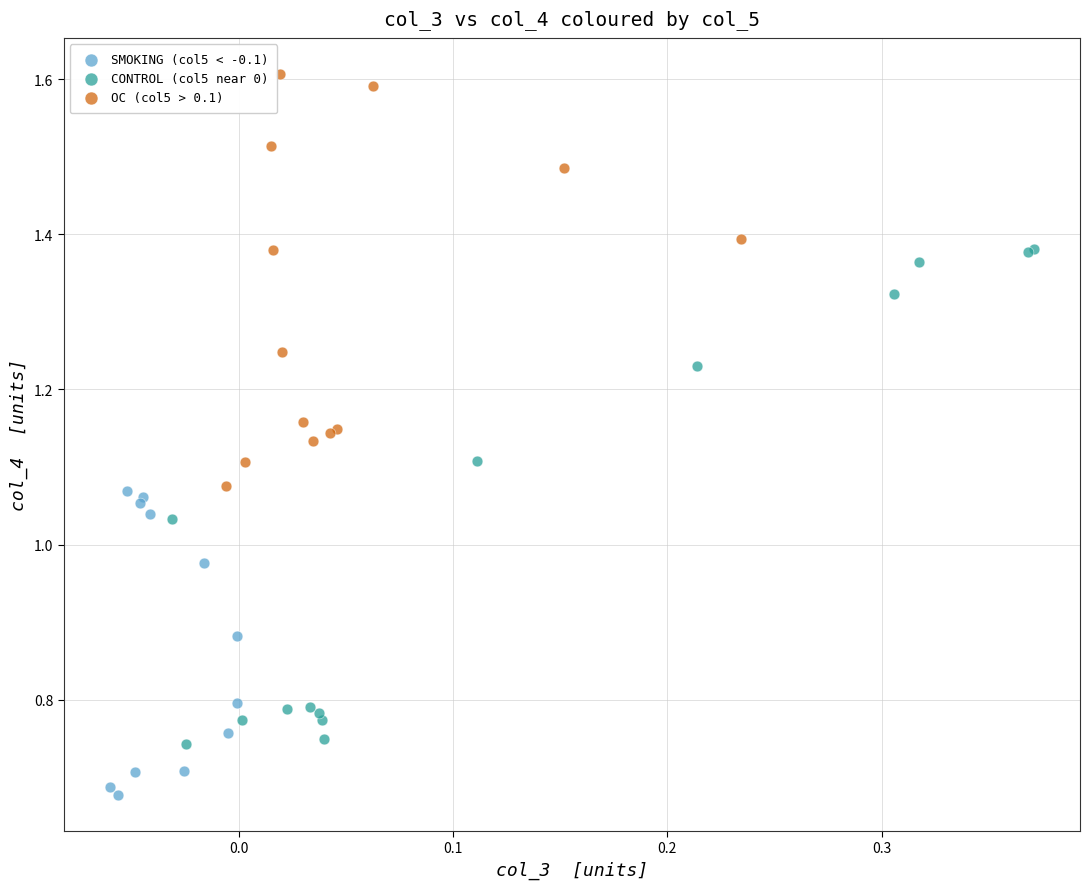

Which series contains the highest Y value?

OC (col5 > 0.1)